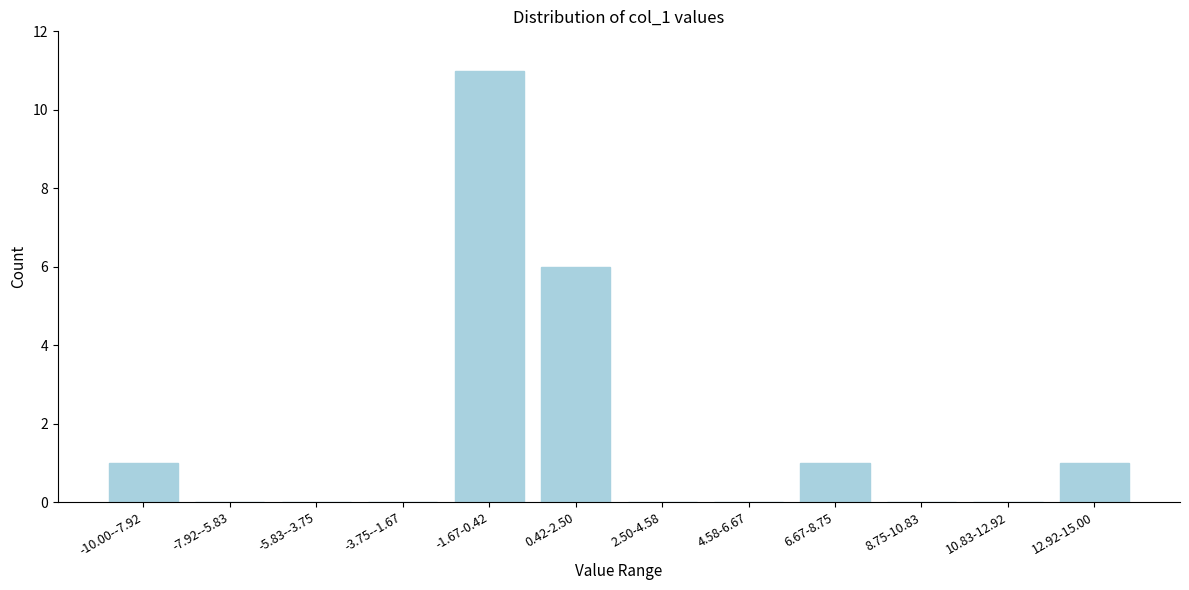

Reading left to right, transcribe all the data shown in this chart.

-10.00--7.92=1	-7.92--5.83=0	-5.83--3.75=0	-3.75--1.67=0	-1.67-0.42=11	0.42-2.50=6	2.50-4.58=0	4.58-6.67=0	6.67-8.75=1	8.75-10.83=0	10.83-12.92=0	12.92-15.00=1